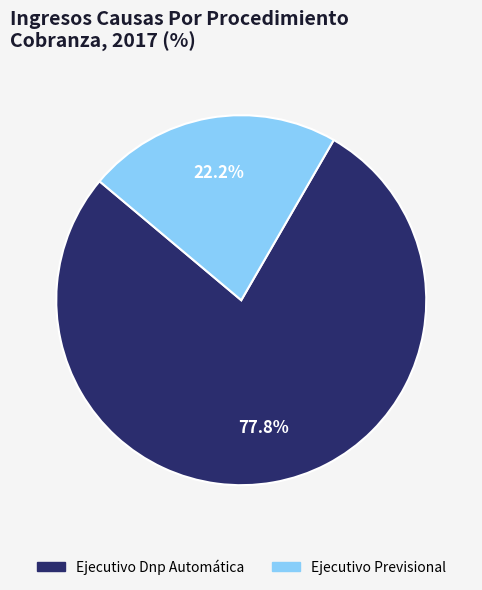

Approximately how many times larger is the value at Ejecutivo Previsional compared to Ejecutivo Dnp Automática?

0.3